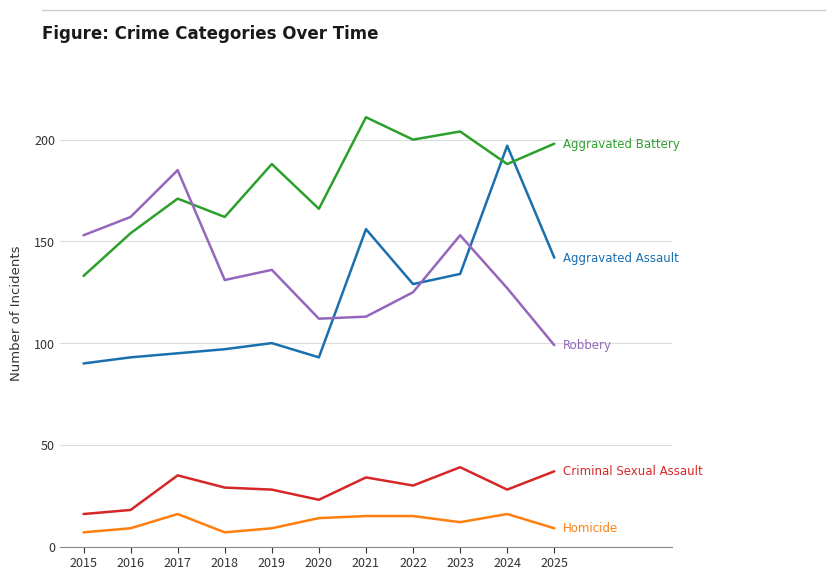

What is the difference between the highest and lowest values at 2022?

185